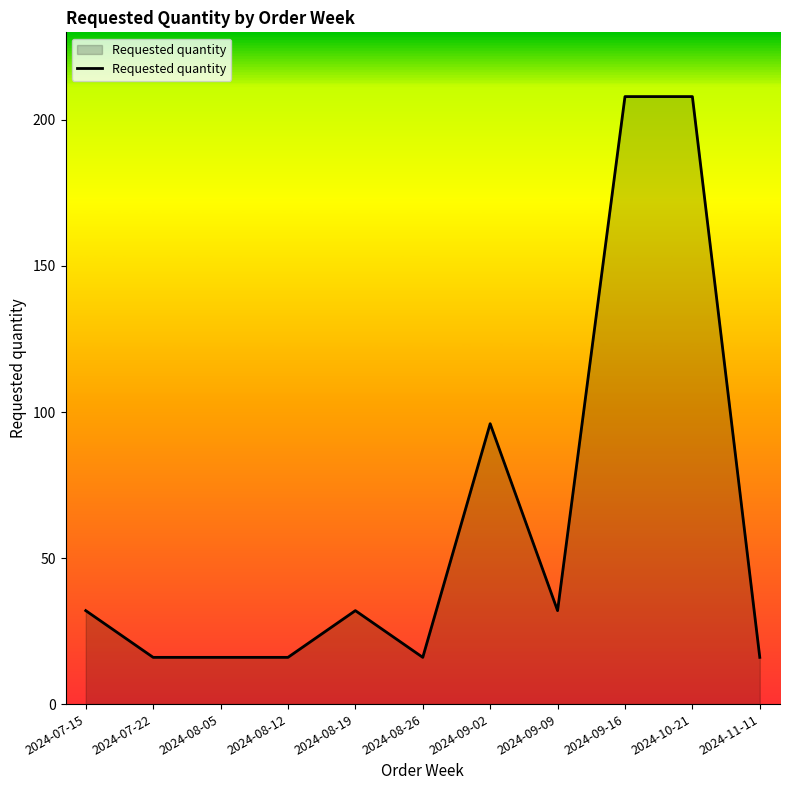

True or false: the data shows 10 at 2024-07-15.

False